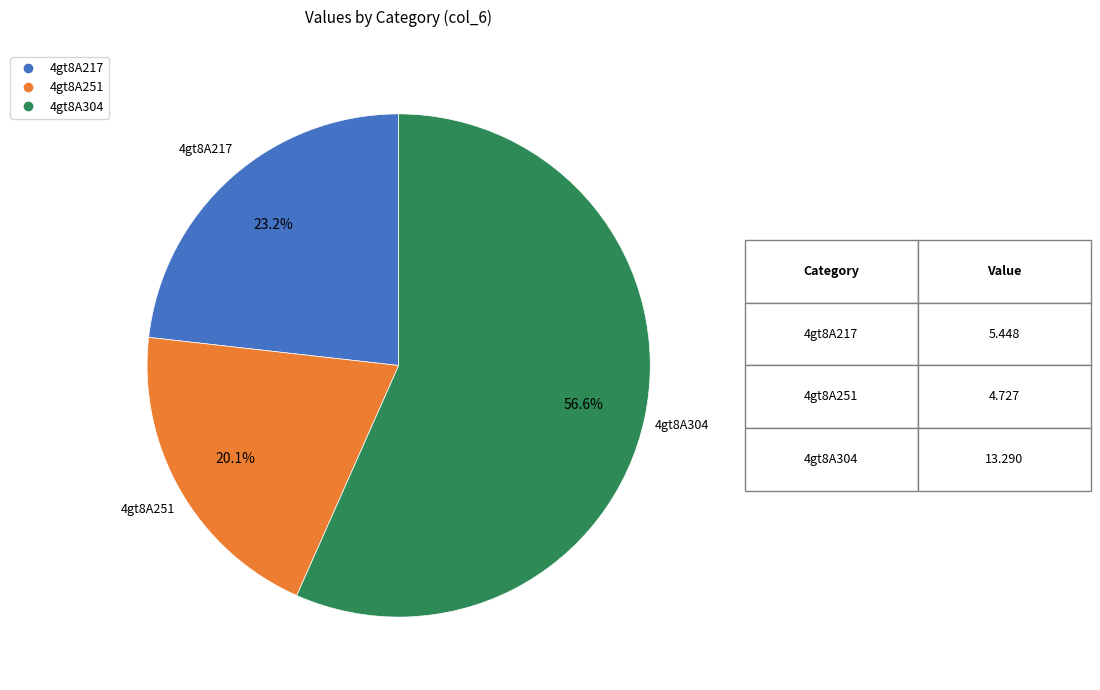

To the nearest percent, what percentage of the pie is 4gt8A304?

57%